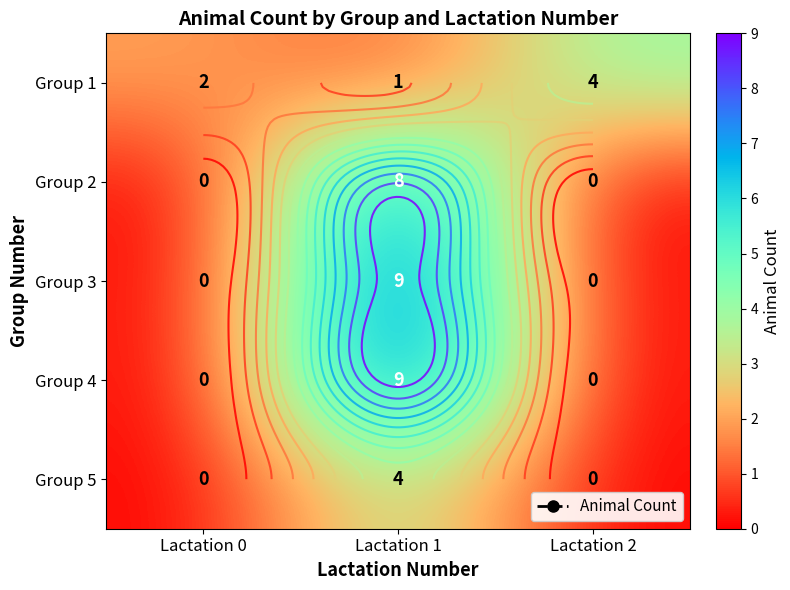

Which label corresponds to the largest value in the chart?

Lactation 1